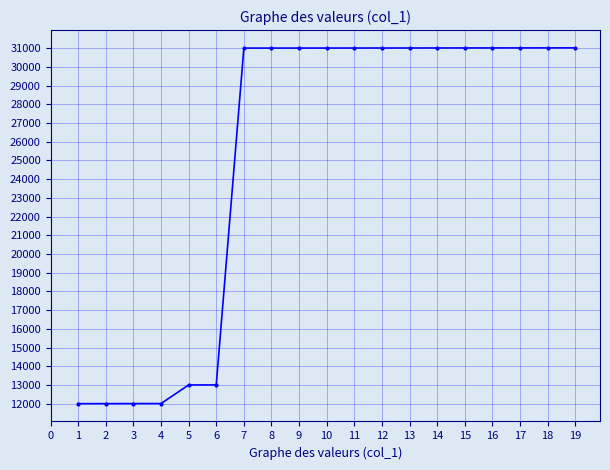

What is the smallest value displayed?

12000